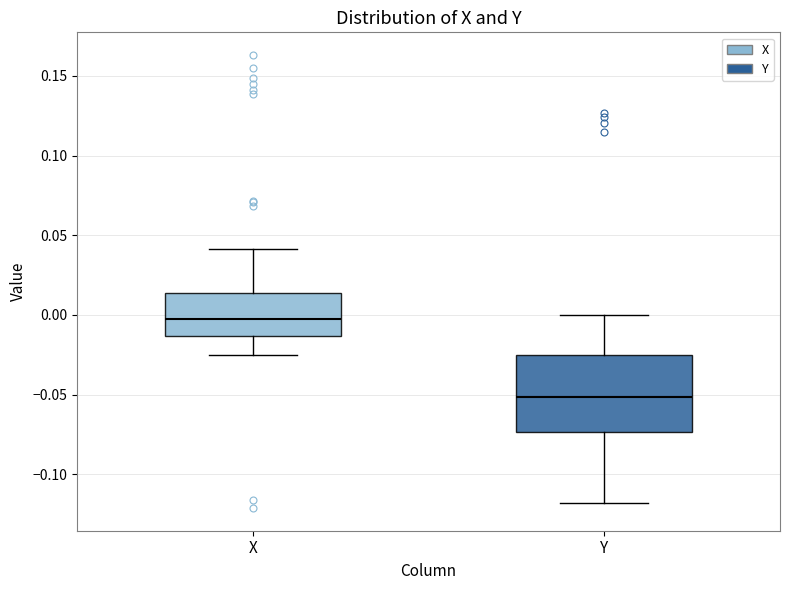

Reading left to right, transcribe this box plot: for each box, give where its median line is, the range the box spans, and where its two whiskers end, as read against the y-axis. The values are not printed on the chart, so give them approximately, as read against the axis.

X: median -0.005, box -0.015 to 0.015, whiskers -0.025 to 0.040
Y: median -0.050, box -0.075 to -0.025, whiskers -0.120 to 0.000